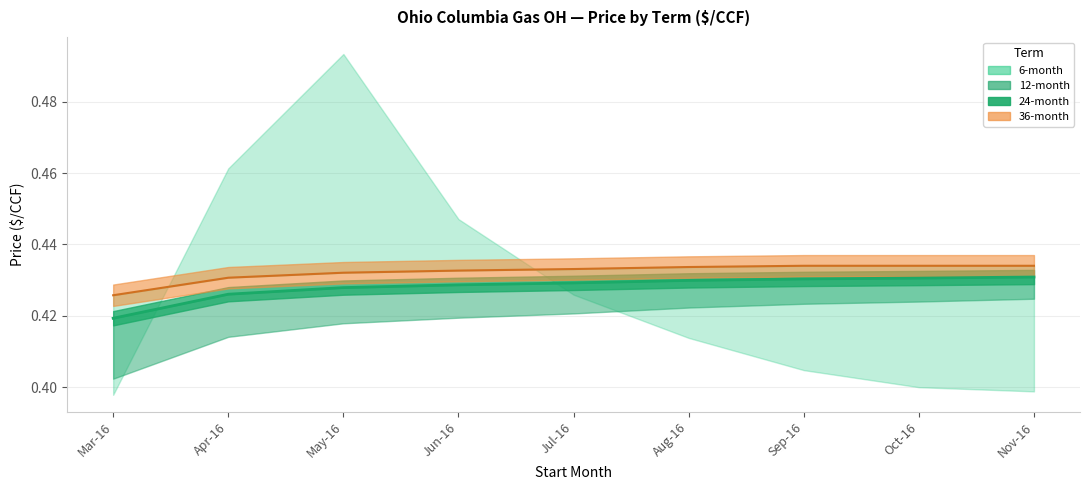

Is it true that 24-month equals 0.4 at Sep-16?

True